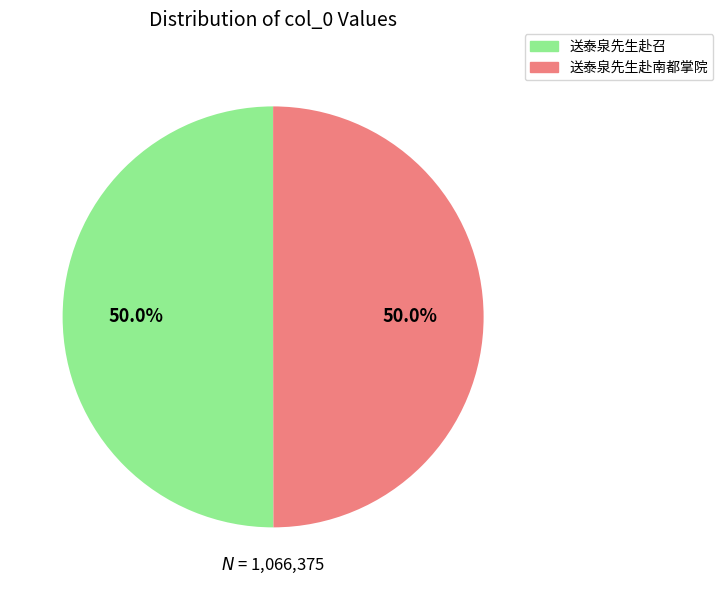

What percentage is the 送泰泉先生赴南都掌院 slice, to the nearest percent?

50%